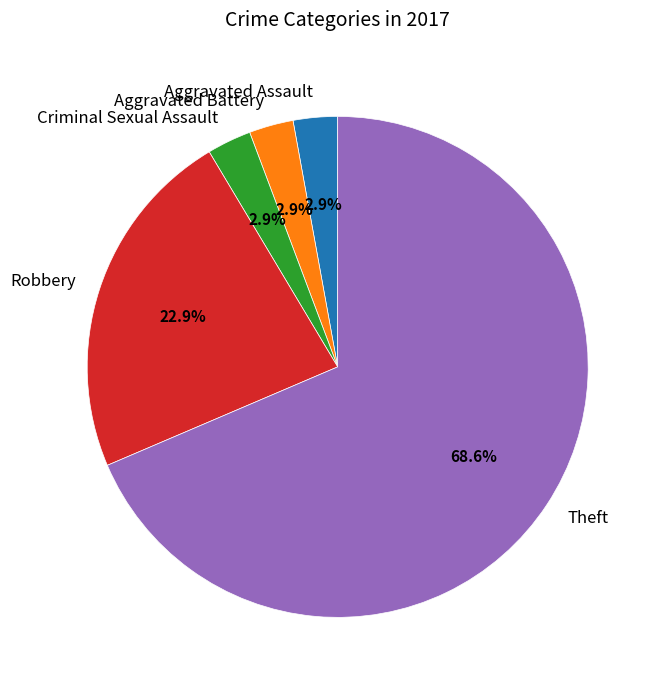

Between Theft and Aggravated Assault, which is larger?

Theft